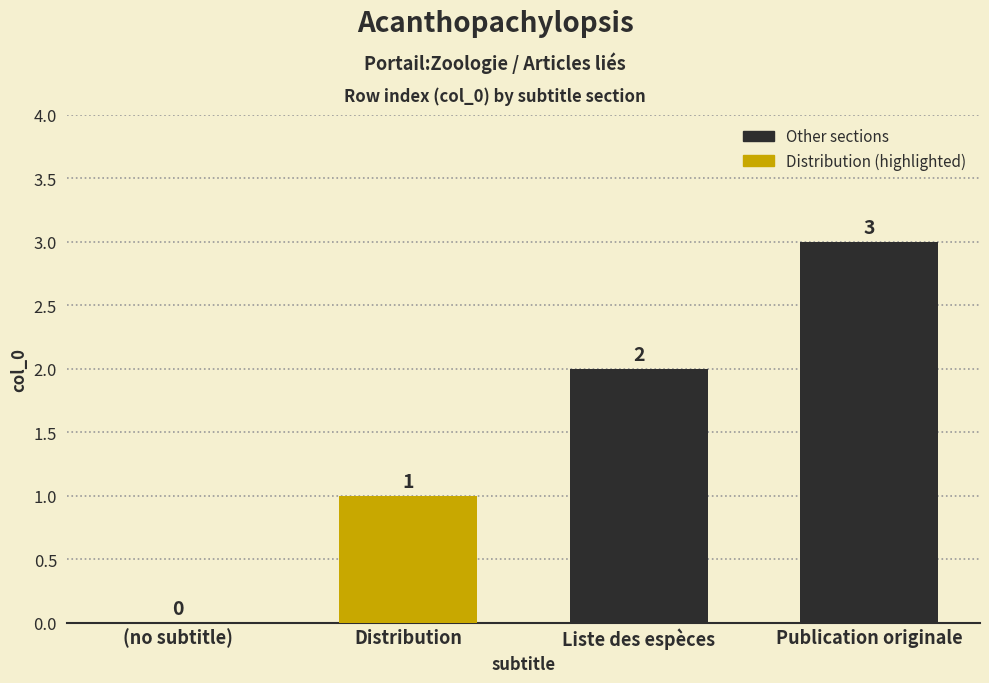

Is it true that the value at (no subtitle) is 0?

True